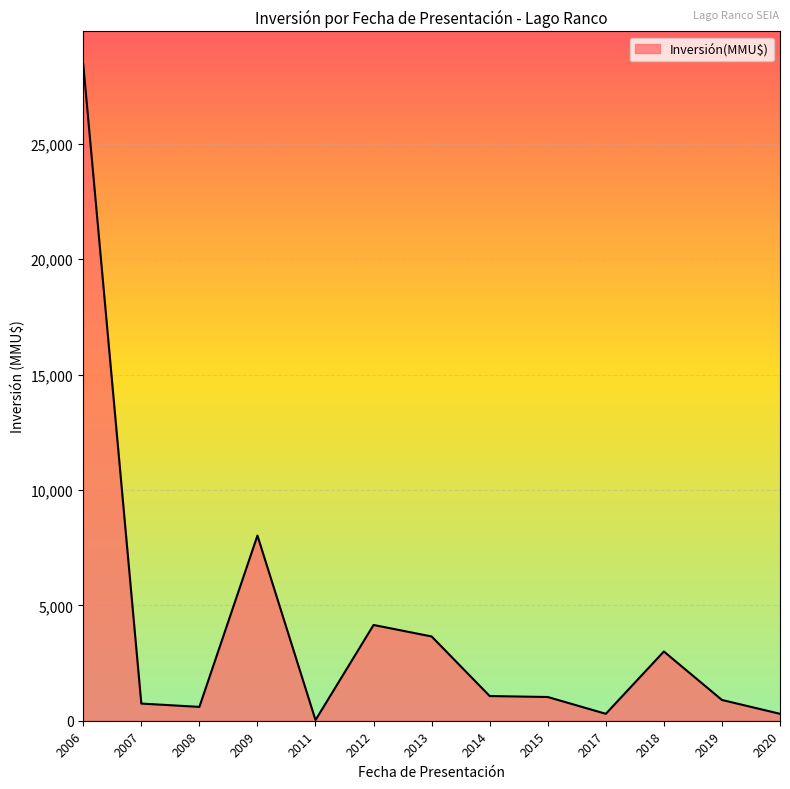

True or false: the data shows 1354 at 2013.

False